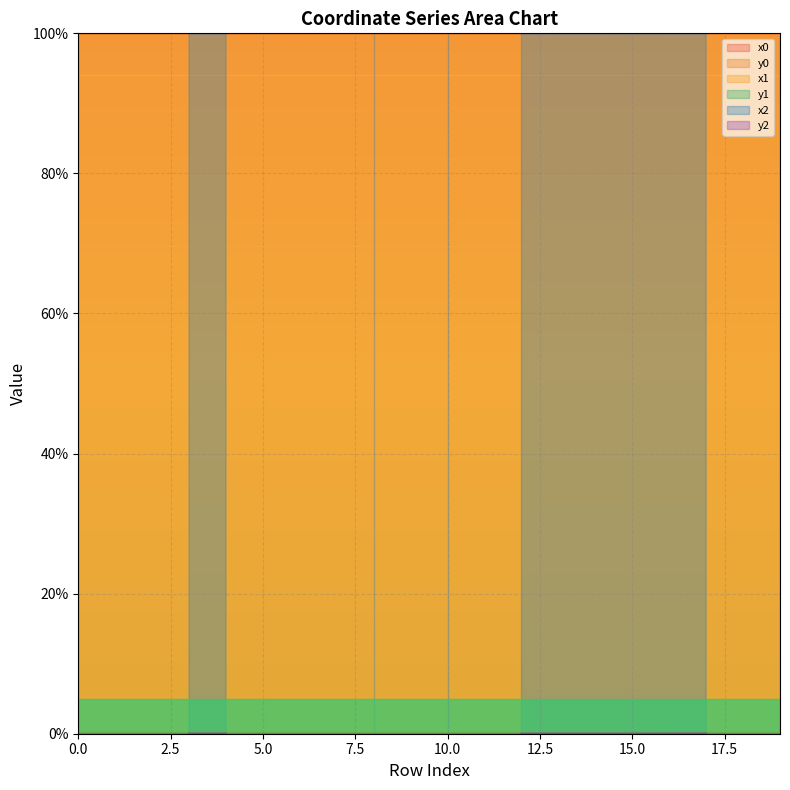

The value of x1 at 2 is 1.0. True or false?

True